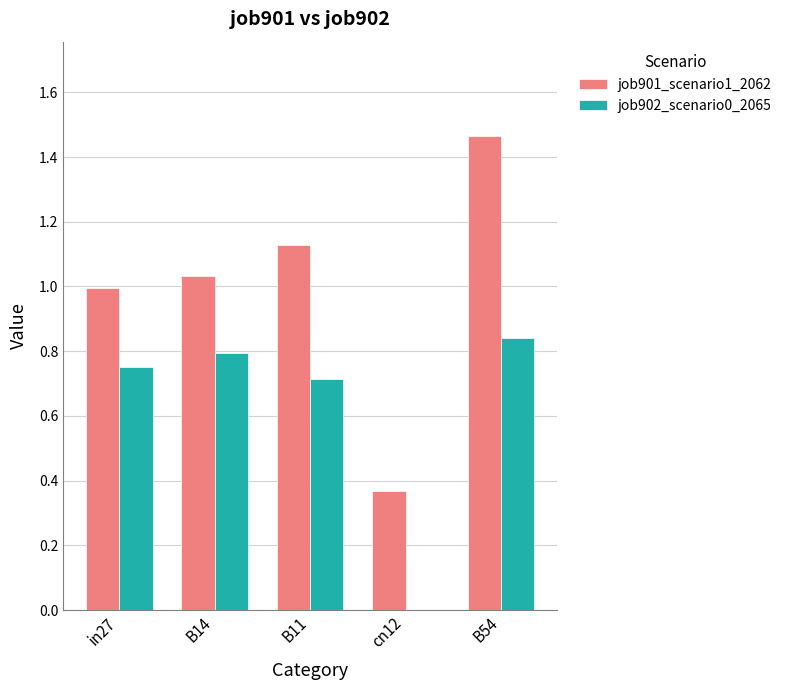

Which series has the largest total across all categories?

job901_scenario1_2062